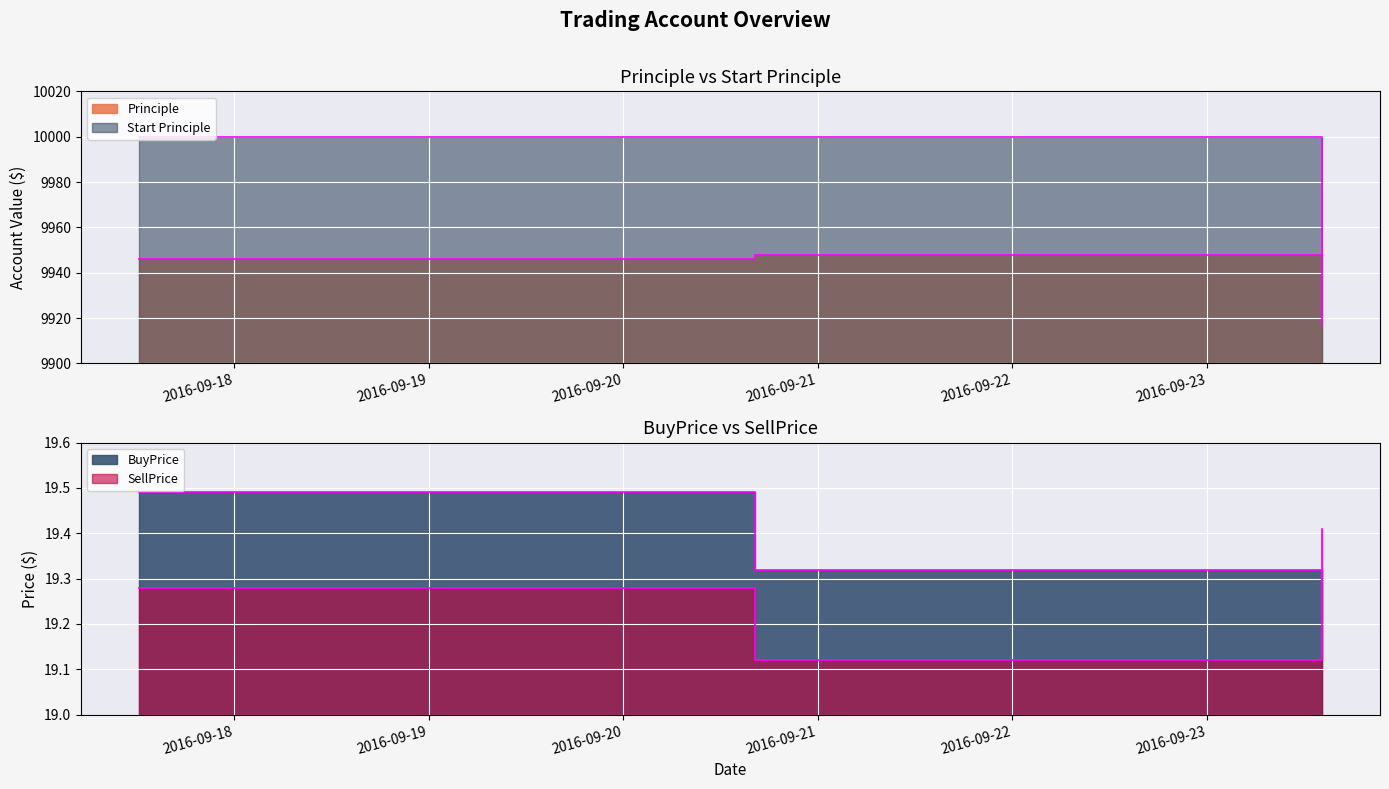

What is the average value of the Start Principle series?

9982.7